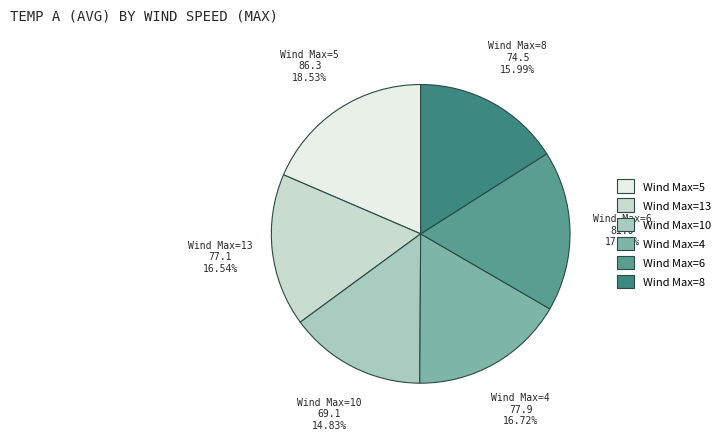

How many segments does this pie chart have?

6